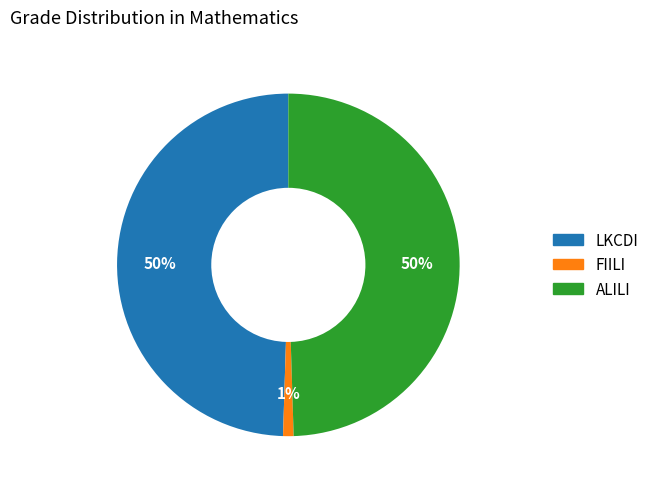

To the nearest percent, what is the difference between the largest and smallest slice percentages?

49%